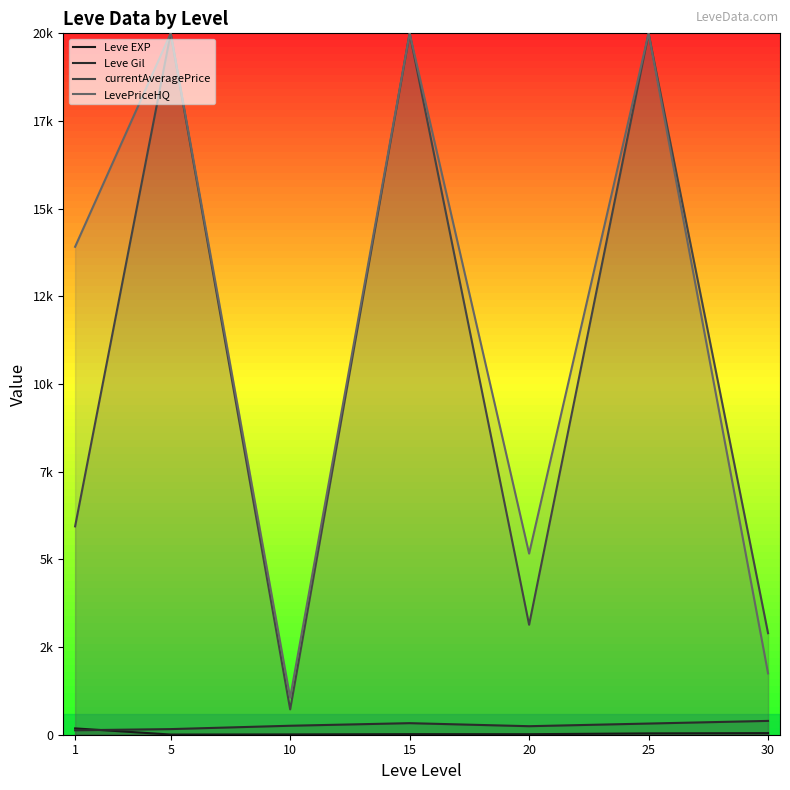

What is the spread (max minus min) of values at 20?

5150.3